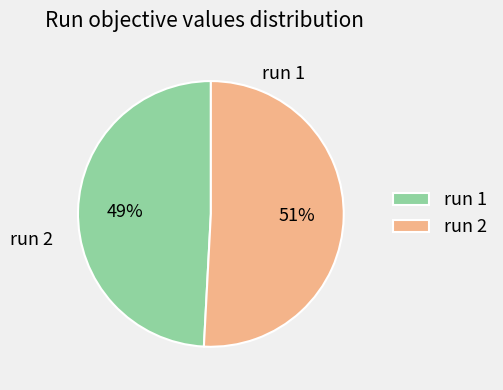

Which category has the biggest portion of the pie?

run 2